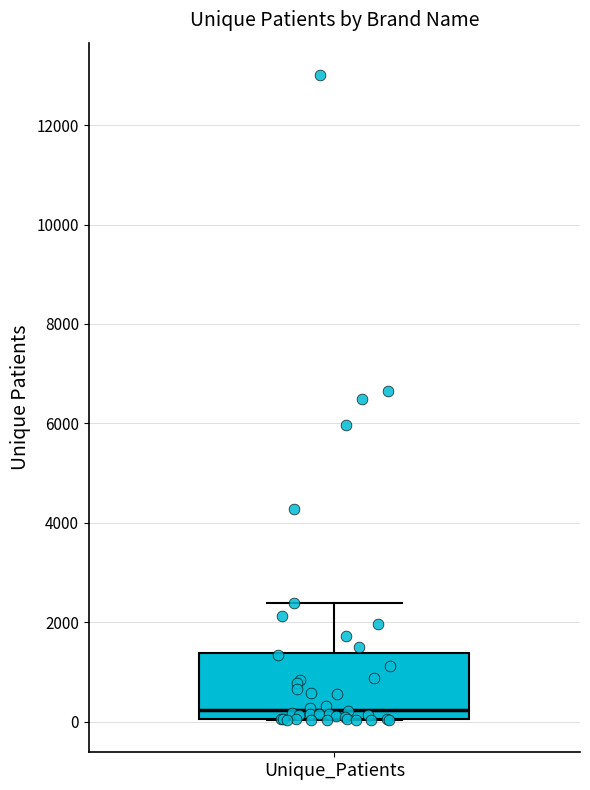

Read this box plot against the y-axis: the position of the median line, the range covered by the box, and the ends of both whiskers. The values are not printed on the chart, so give them approximately, as read against the axis.

median 200, box 0 to 1400, whiskers 0 to 2400